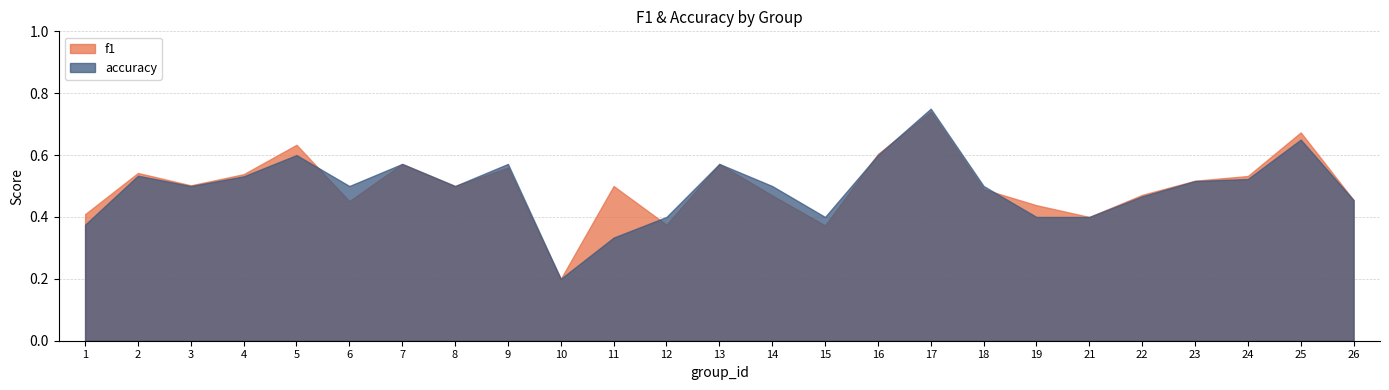

Rank the series by their maximum value, from highest to lowest.

accuracy, f1